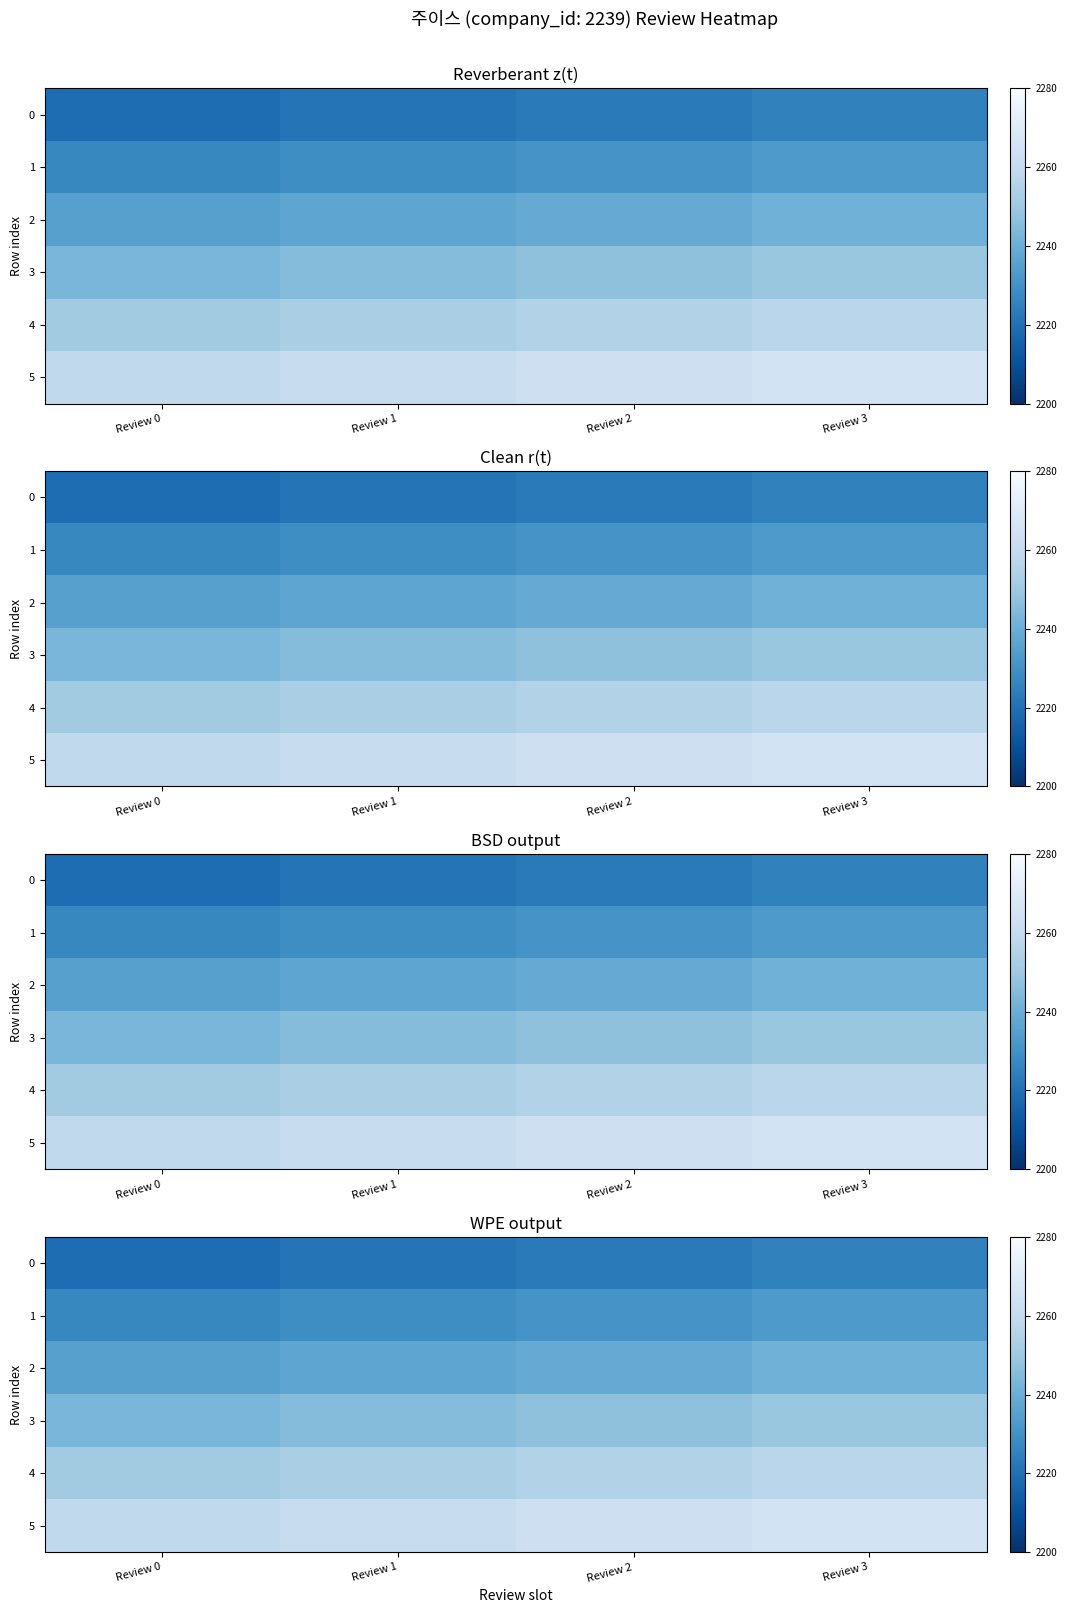

Rank the series at Review 0 from highest to lowest value.

5, 4, 3, 2, 1, 0